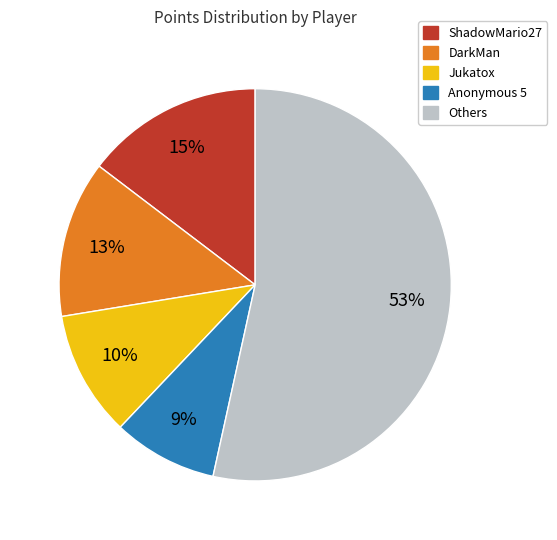

To the nearest percent, what is the average slice percentage?

20%